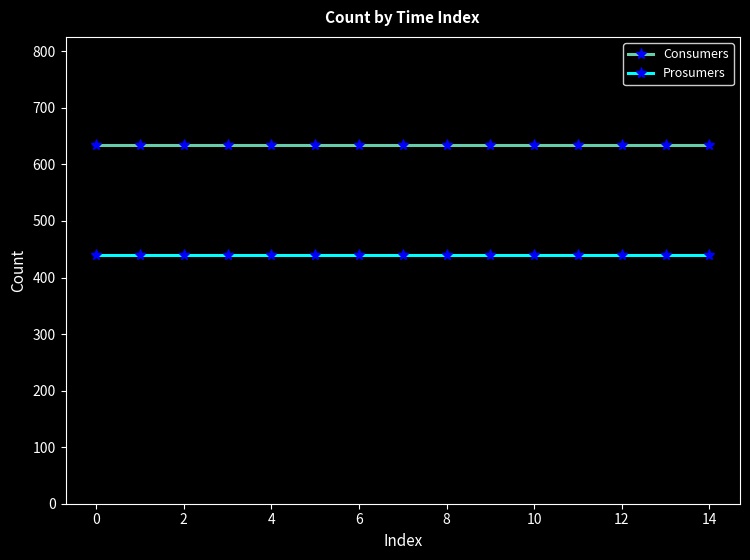

What is the average value of the Prosumers series?

440